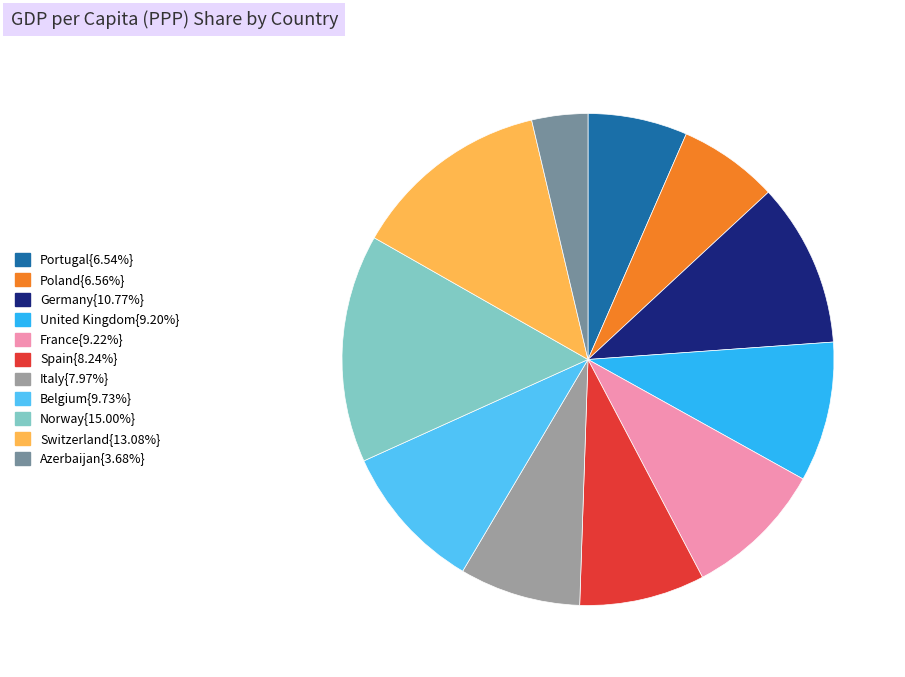

Is there a majority slice in this chart?

No